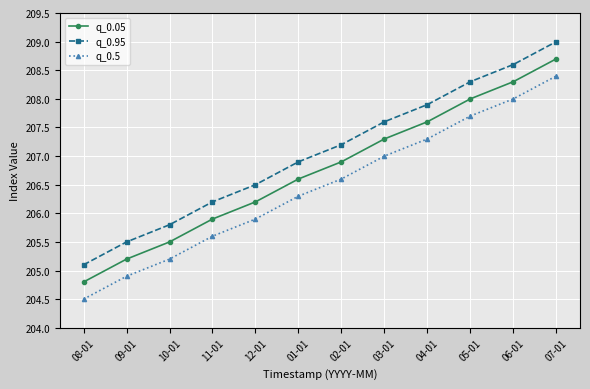

What is the difference between the q_0.5 values at 10-01 and 04-01?

2.1